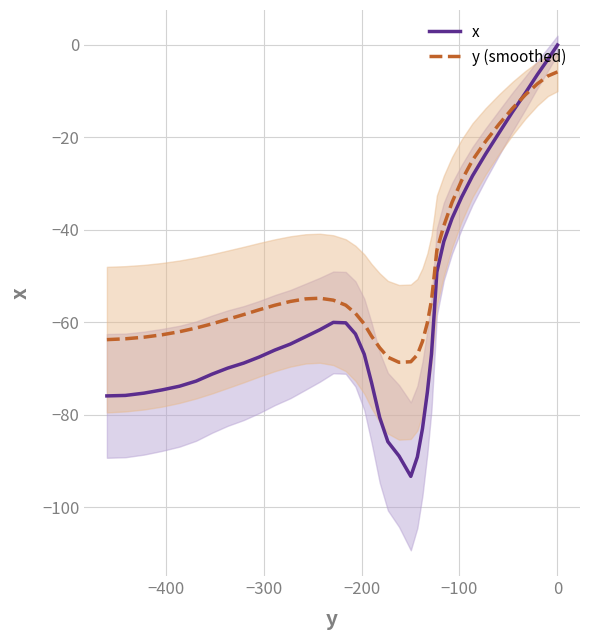

What is the lowest value of the y (smoothed) series?

-68.6